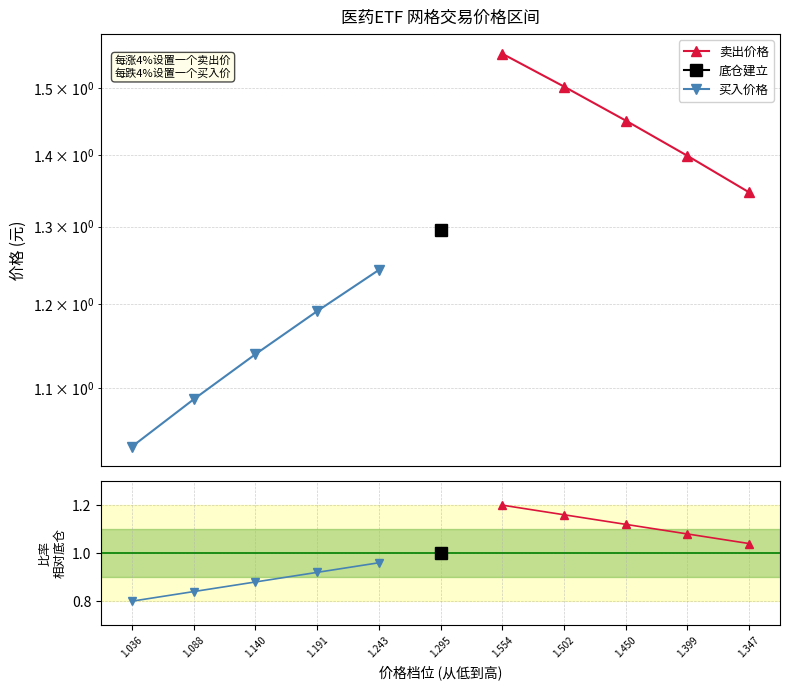

True or false: 买入价格 has more than 2 interior local peaks.

False